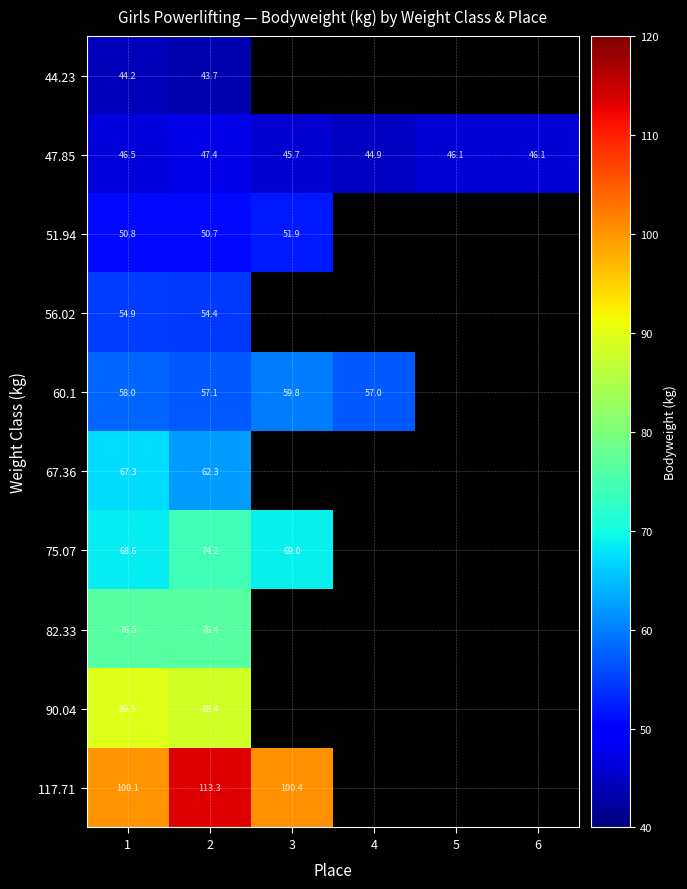

Which series changed the most between 4 and 5?

47.85